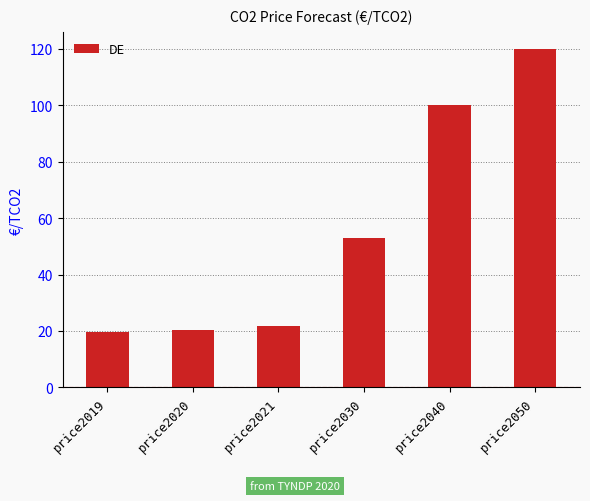

Reading right to left, extract all data points from this chart.

price2050=120.0	price2040=100.0	price2030=53.0	price2021=21.7	price2020=20.4	price2019=19.7